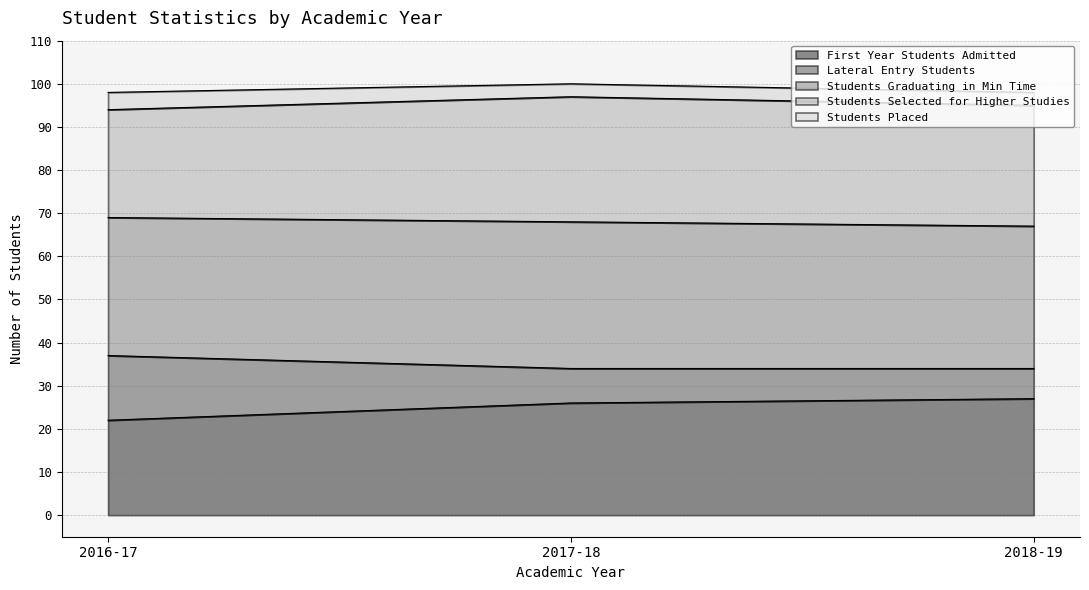

How many First Year Students Admitted values are between 22 and 27?

3